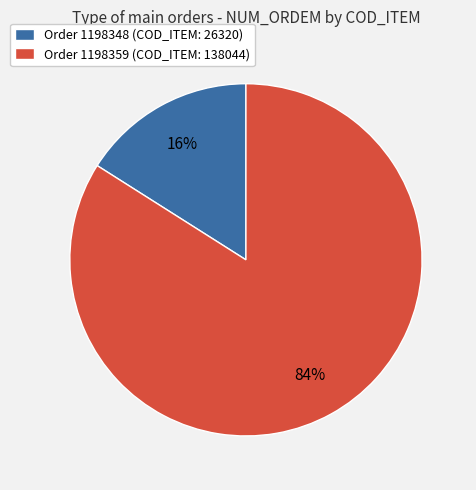

Do Order 1198359 (COD_ITEM: 138044) and Order 1198348 (COD_ITEM: 26320) together represent more than half of the pie?

Yes